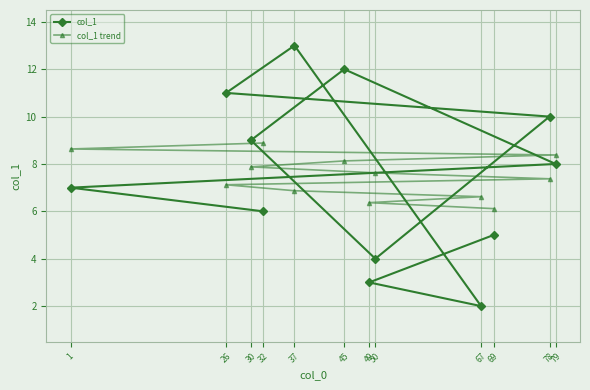

Is the value of col_1 trend at 32 greater than the value of col_1 at 26?

No